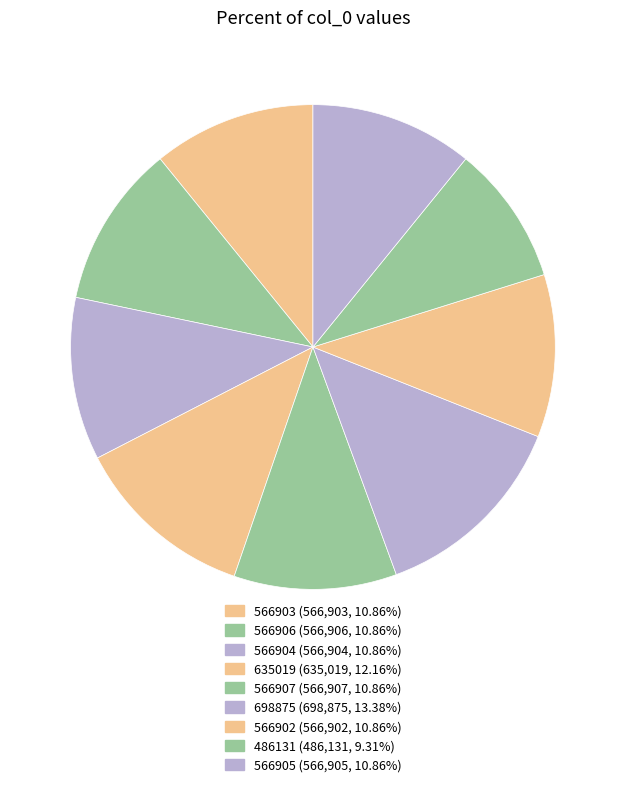

What is the total percentage of 698875 and 566904?

24.2%